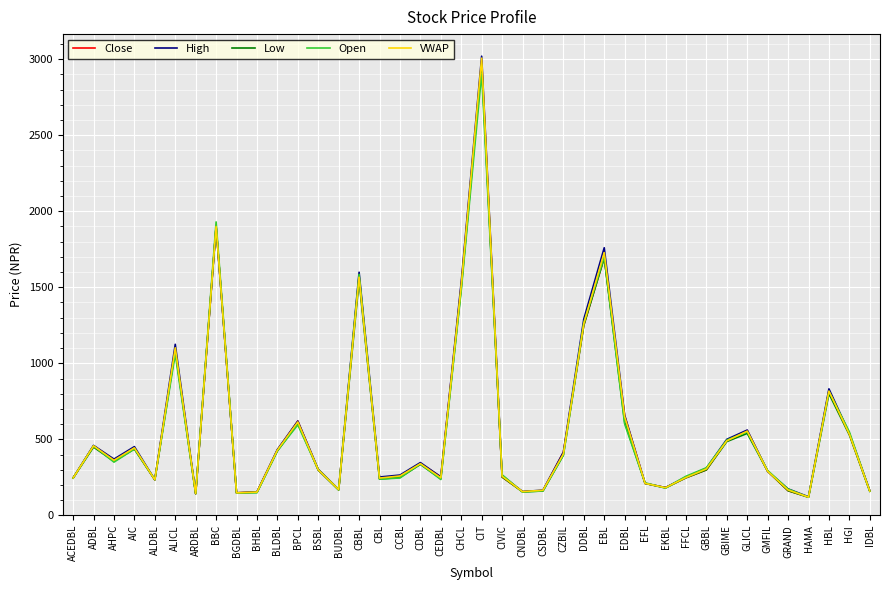

What is the difference between the highest and lowest values at CIT?

113